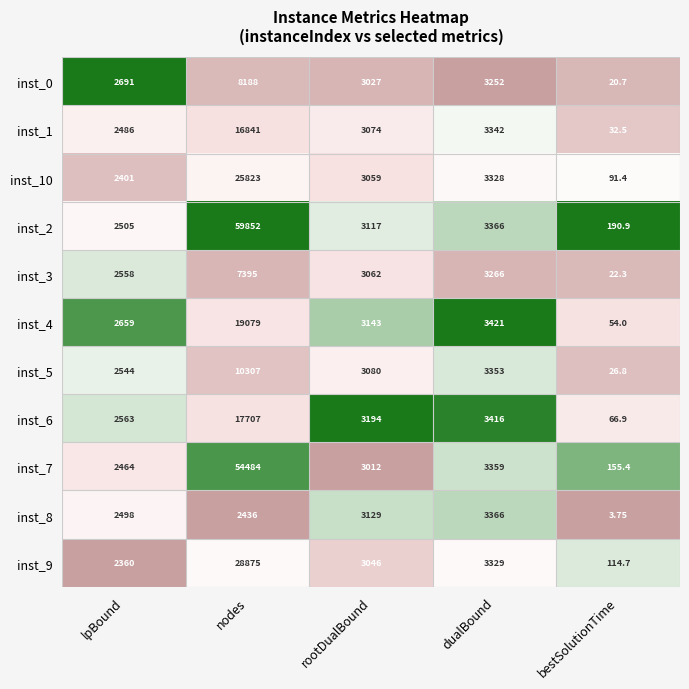

At which category does the chart reach its peak across all series?

nodes